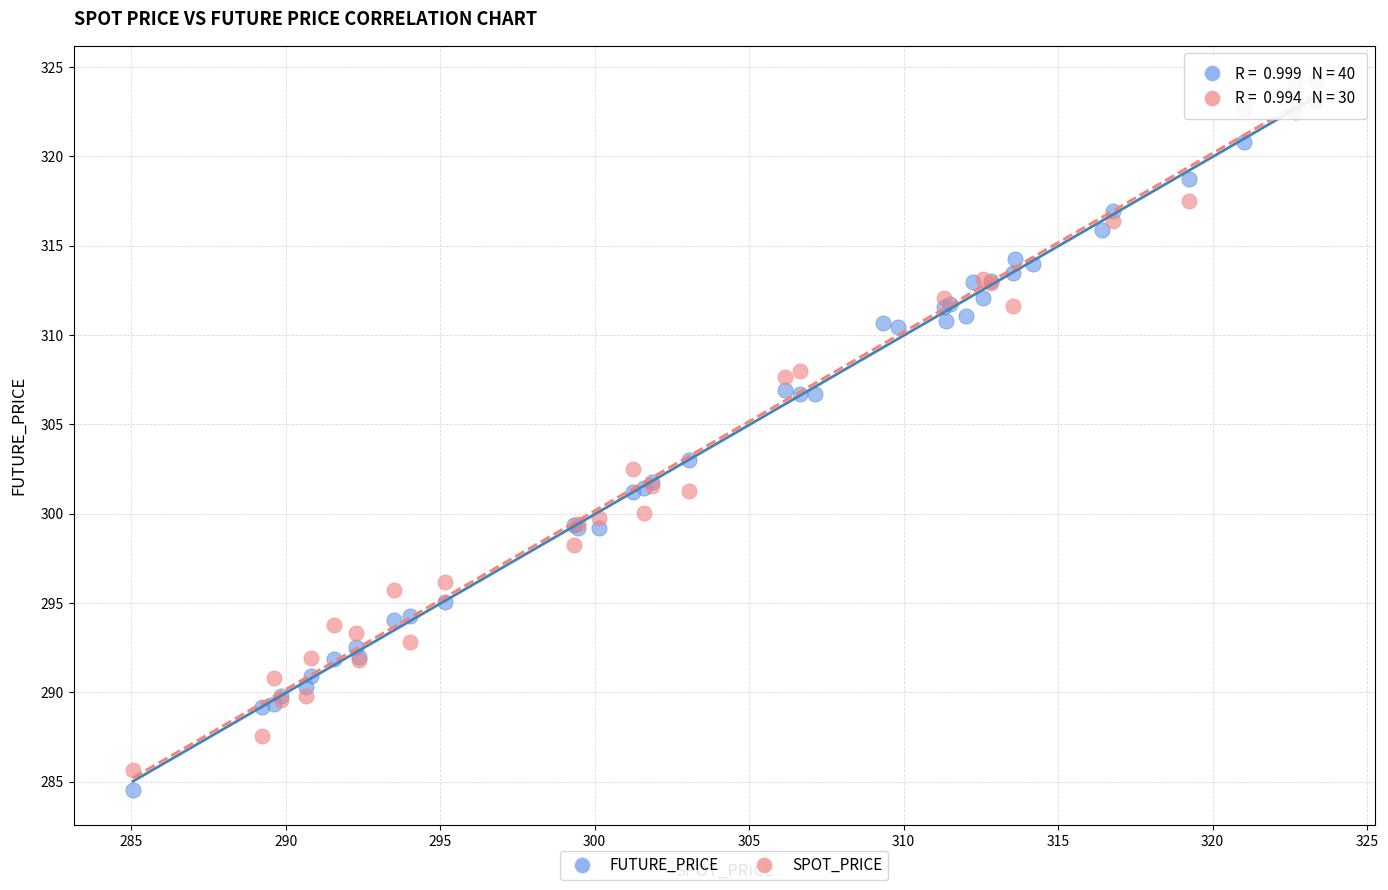

What are all the series names shown in the legend?

FUTURE_PRICE, SPOT_PRICE